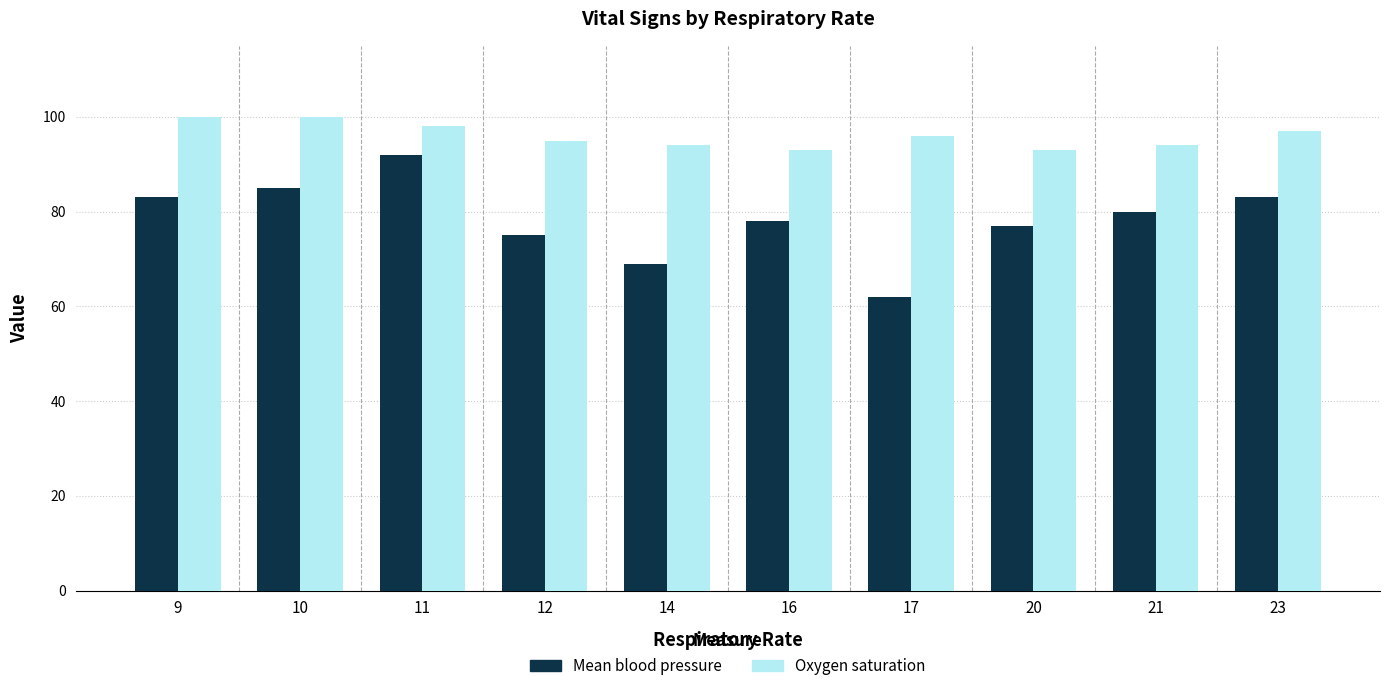

Which series has the largest total across all categories?

Oxygen saturation